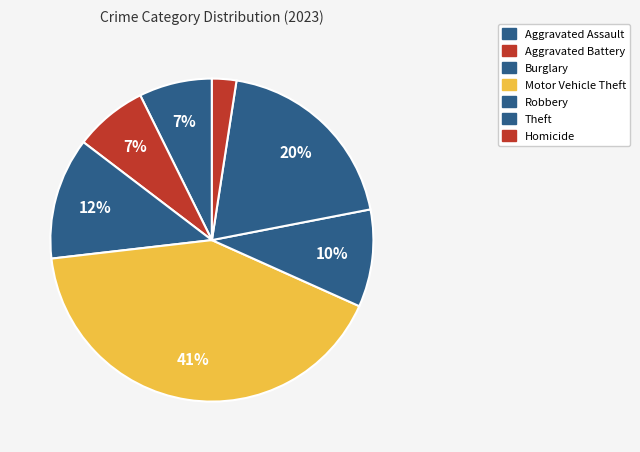

Is the sum of Homicide and Aggravated Battery greater than half?

No